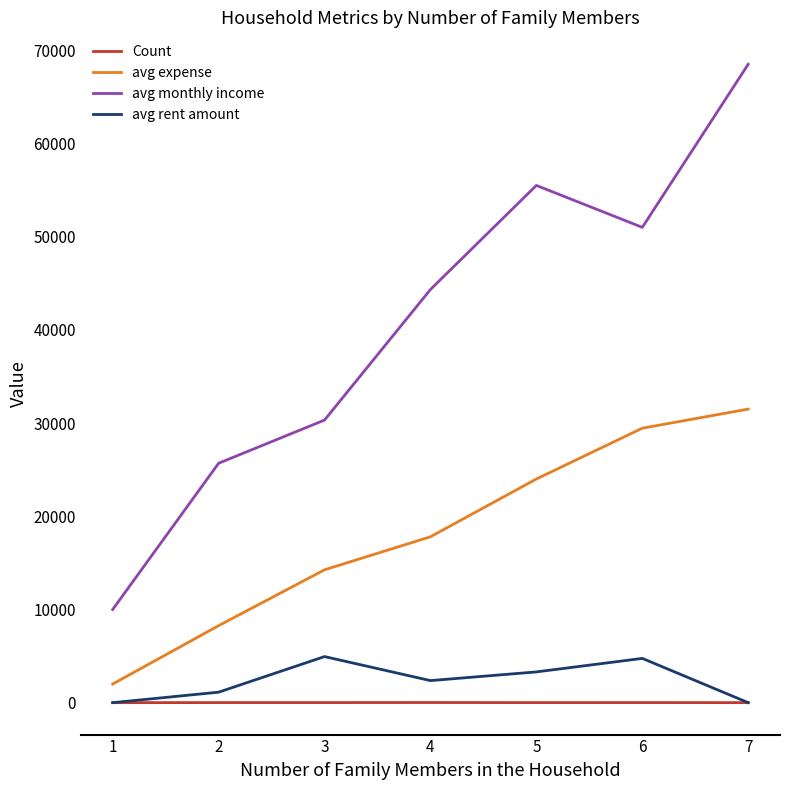

At which category is the sum across all series the highest?

7